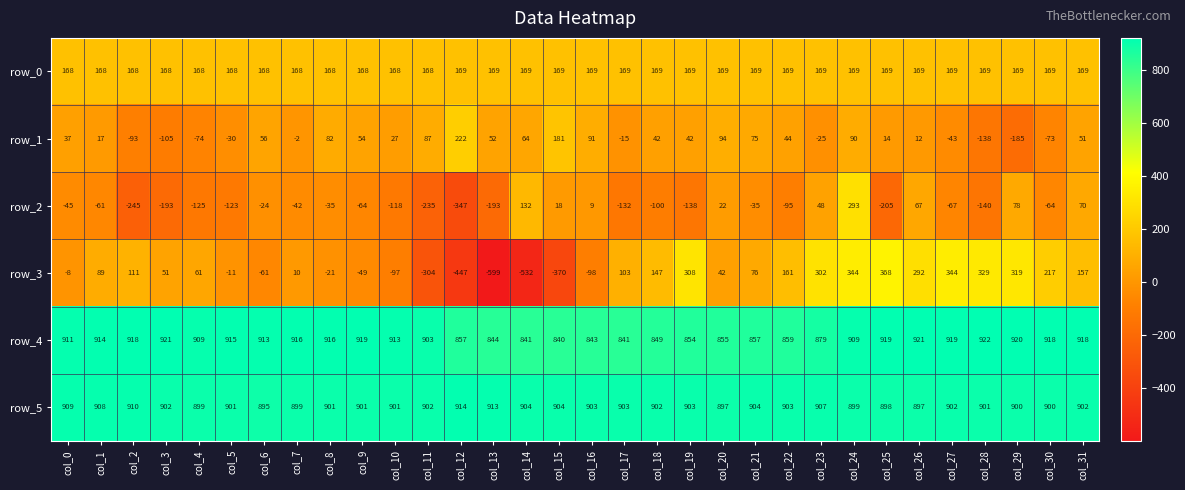

How many data points in row_3 are less than 76?

16